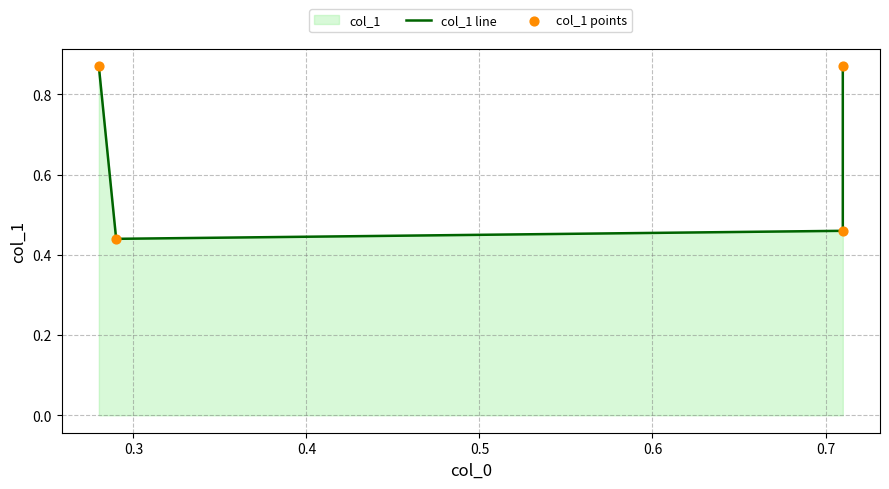

Is the value of col_1 points at 0.4 greater than the value of col_1 line at 0.5?

No